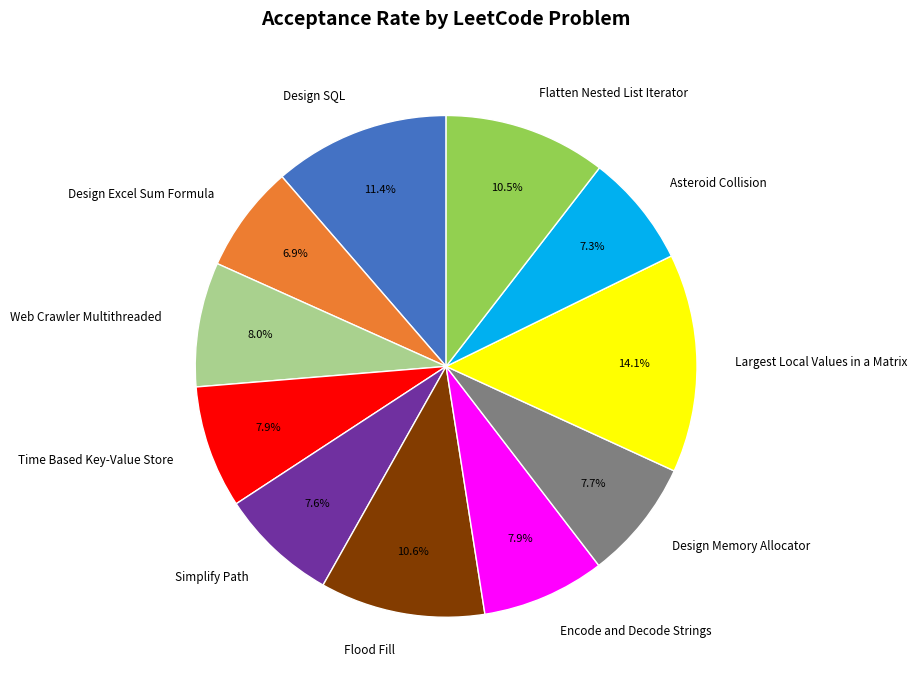

Is there any slice that represents more than half of the pie?

No